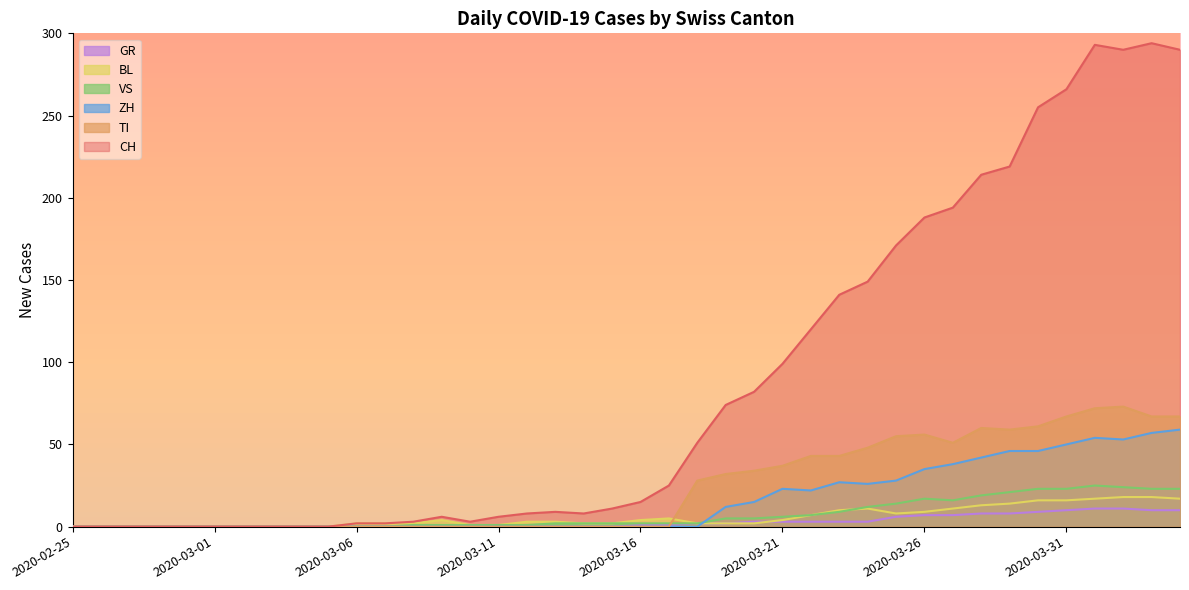

What is the label of the 3rd point from the left?

2020-02-27